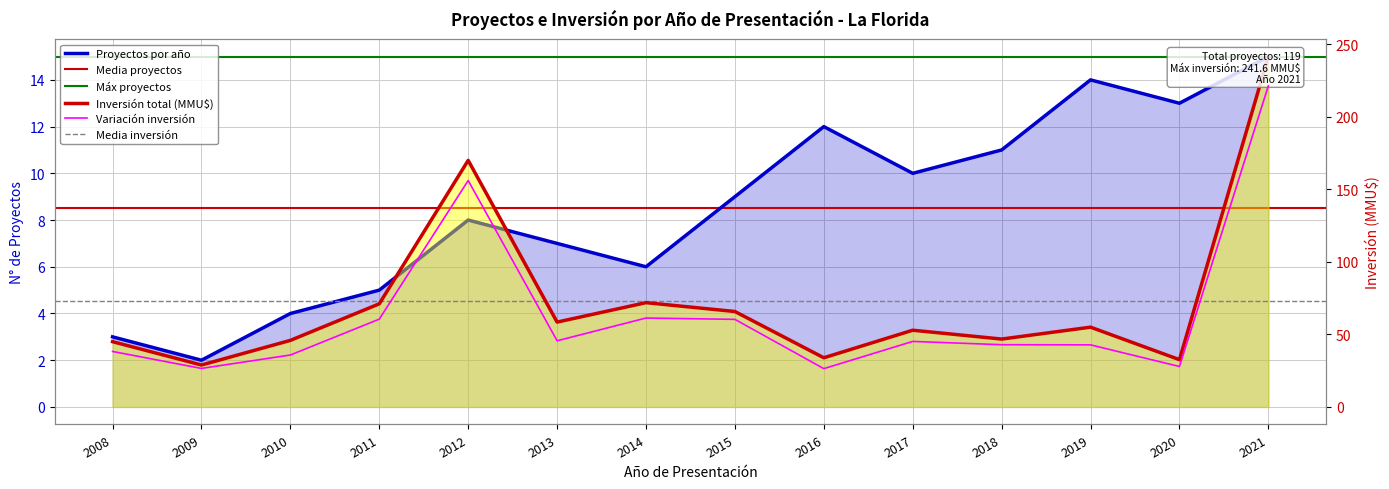

Reading left to right, list all the values displayed in this chart.

Proyectos por año: 2008=3.0	2009=2.0	2010=4.0	2011=5.0	2012=8.0	2013=7.0	2014=6.0	2015=9.0	2016=12.0	2017=10.0	2018=11.0	2019=14.0	2020=13.0	2021=15.0
Inversión total (MMU$) x1000: 2008=45.0	2009=28.9	2010=45.9	2011=71.1	2012=170.0	2013=58.5	2014=71.9	2015=65.8	2016=33.9	2017=52.9	2018=46.8	2019=55.0	2020=32.6	2021=241.6